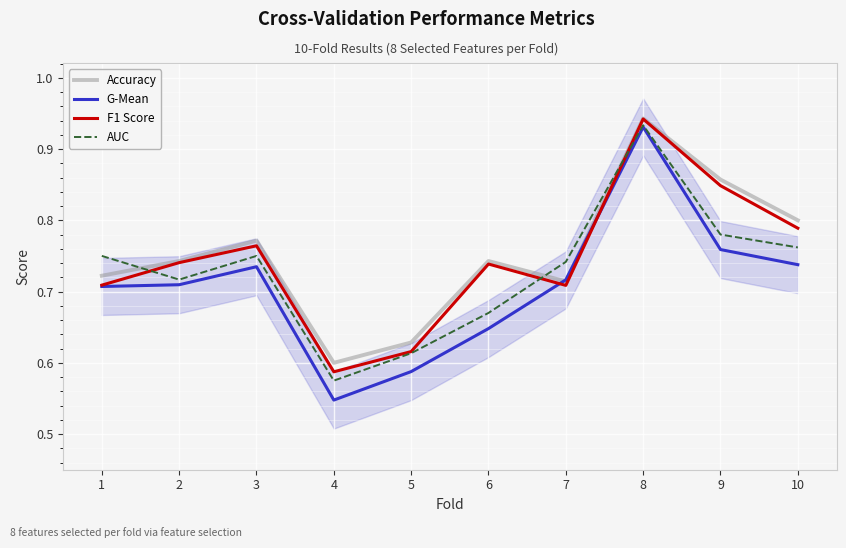

True or false: G-Mean has a value of 0.9 at 8.

True